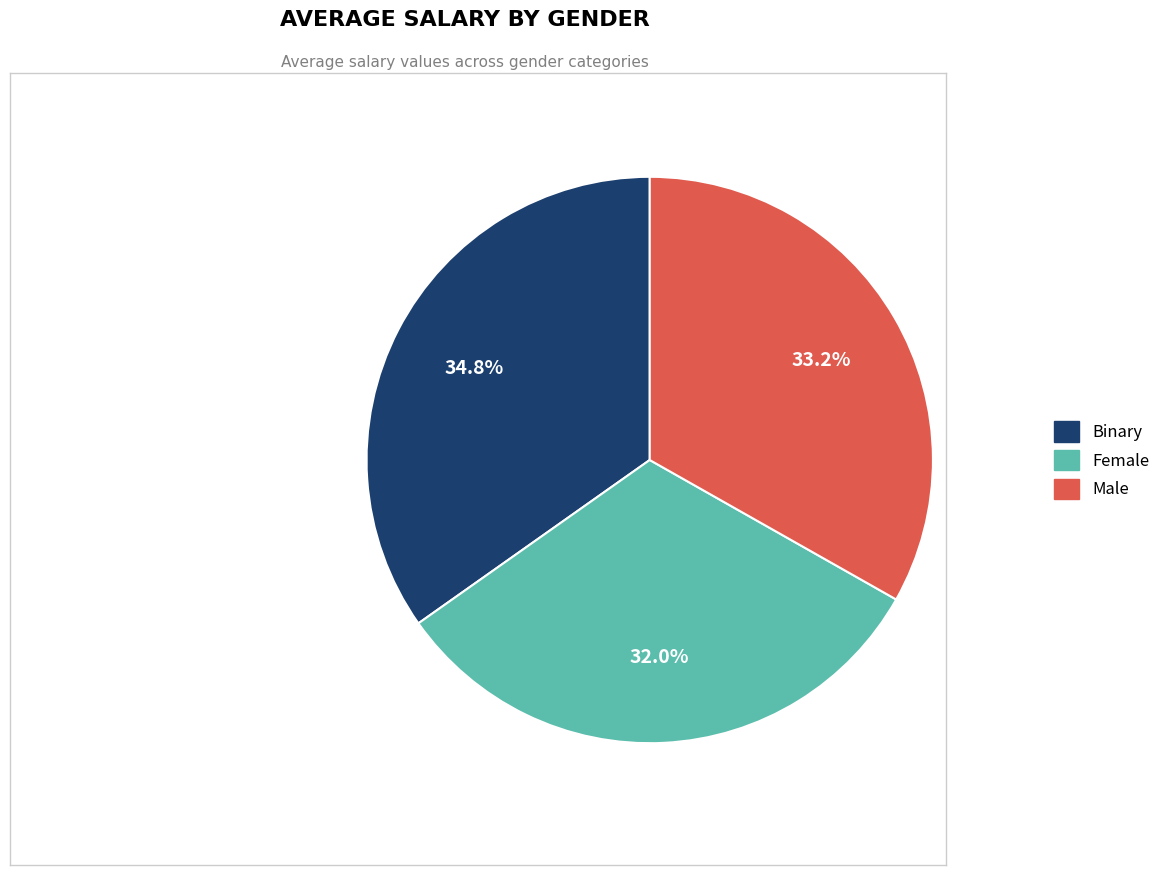

How many segments does this pie chart have?

3